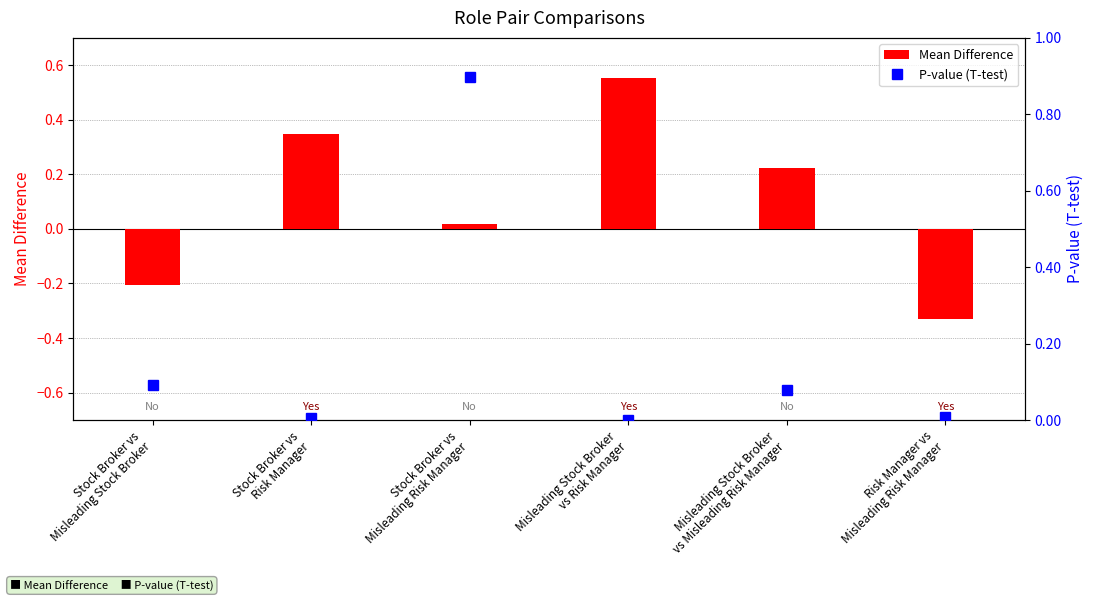

Which category has the highest value across all series?

Stock Broker vs
Misleading Risk Manager